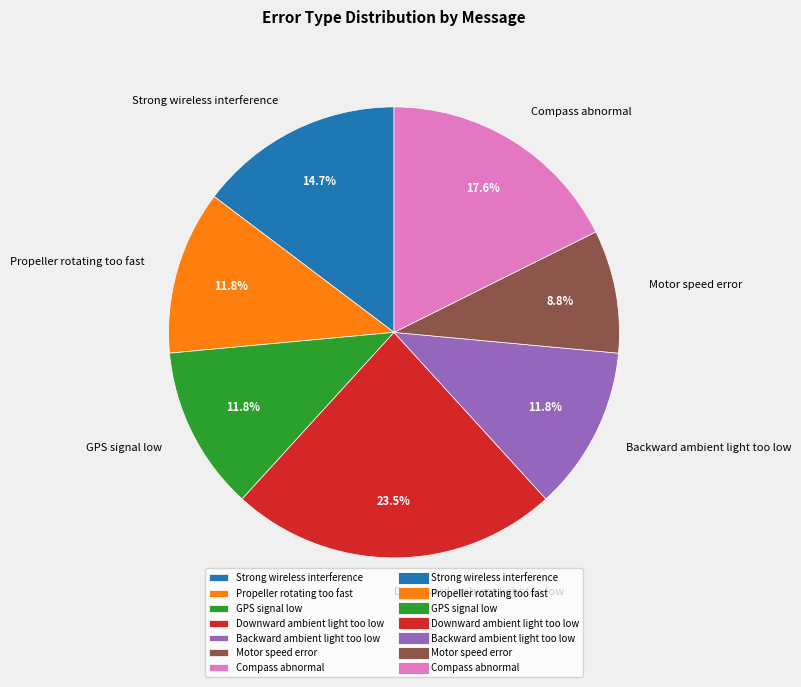

Does GPS signal low account for over 50% of the chart?

No